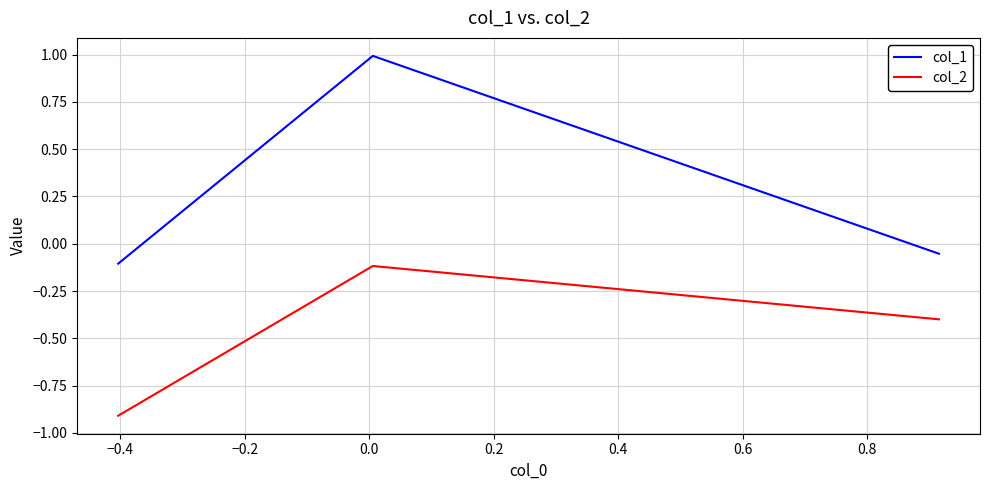

What is the lowest value of the col_2 series?

-0.9